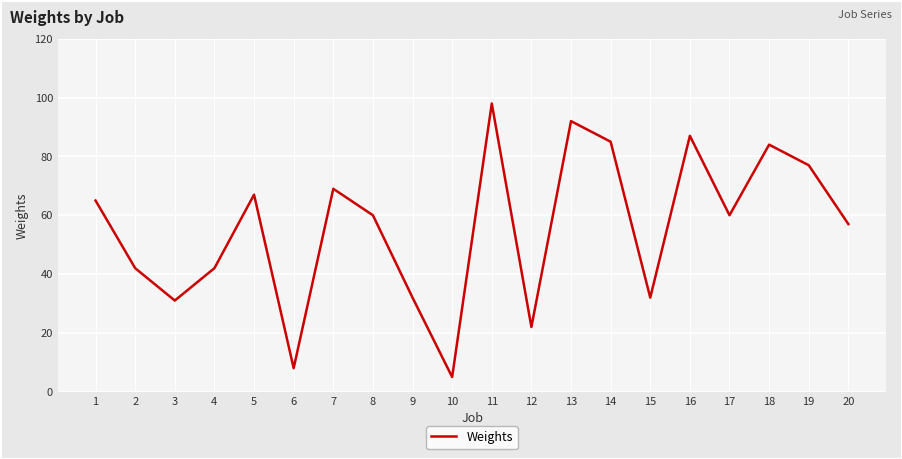

What is the change in value from 7 to 14?

+16